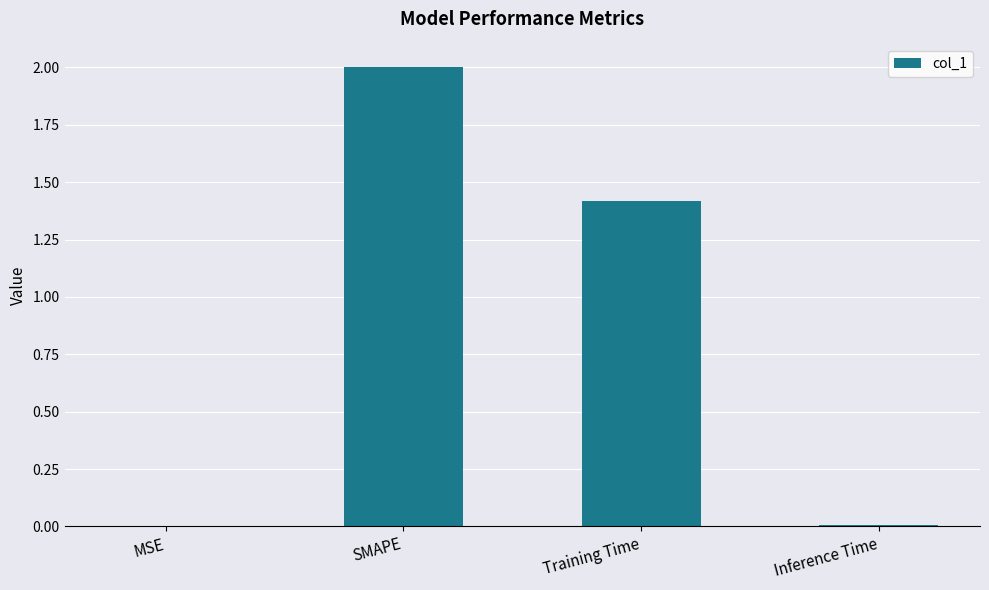

What is the sum of the values at Training Time and MSE?

1.4